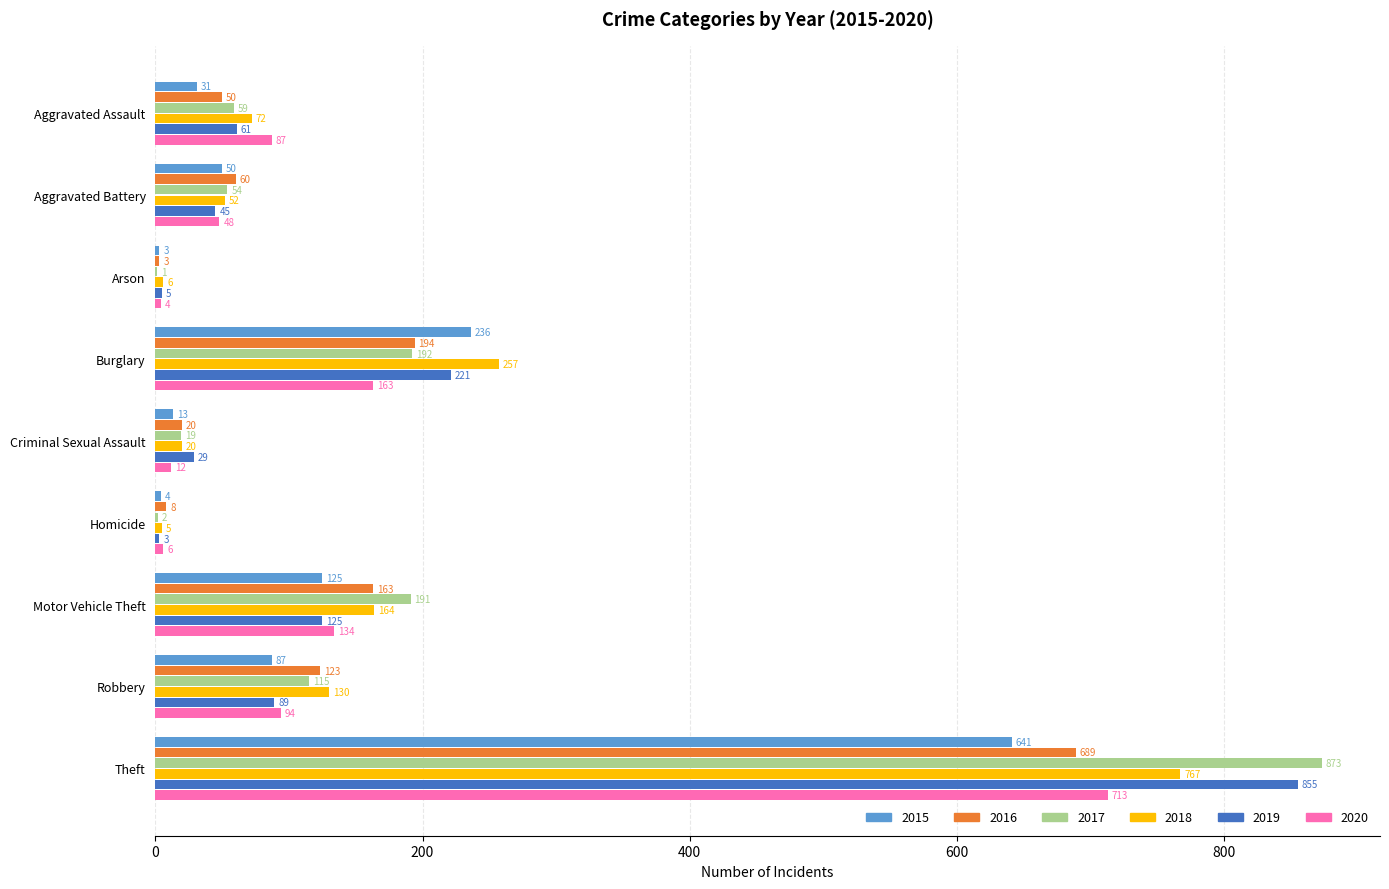

What is the highest value of the 2016 series?

689